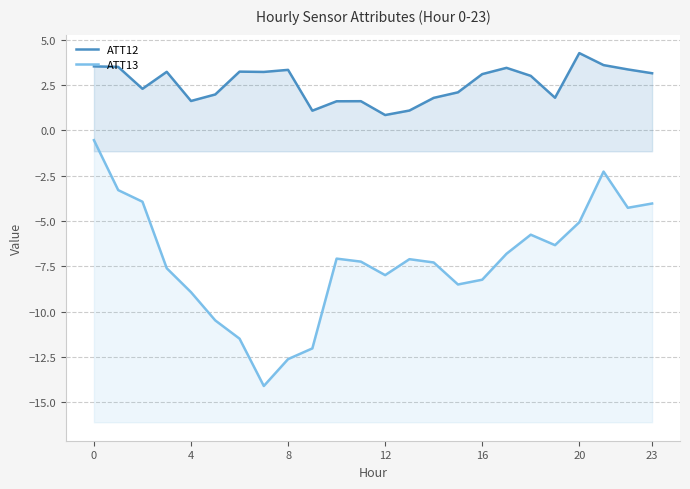

Which category has the highest value in the ATT12 series?

20